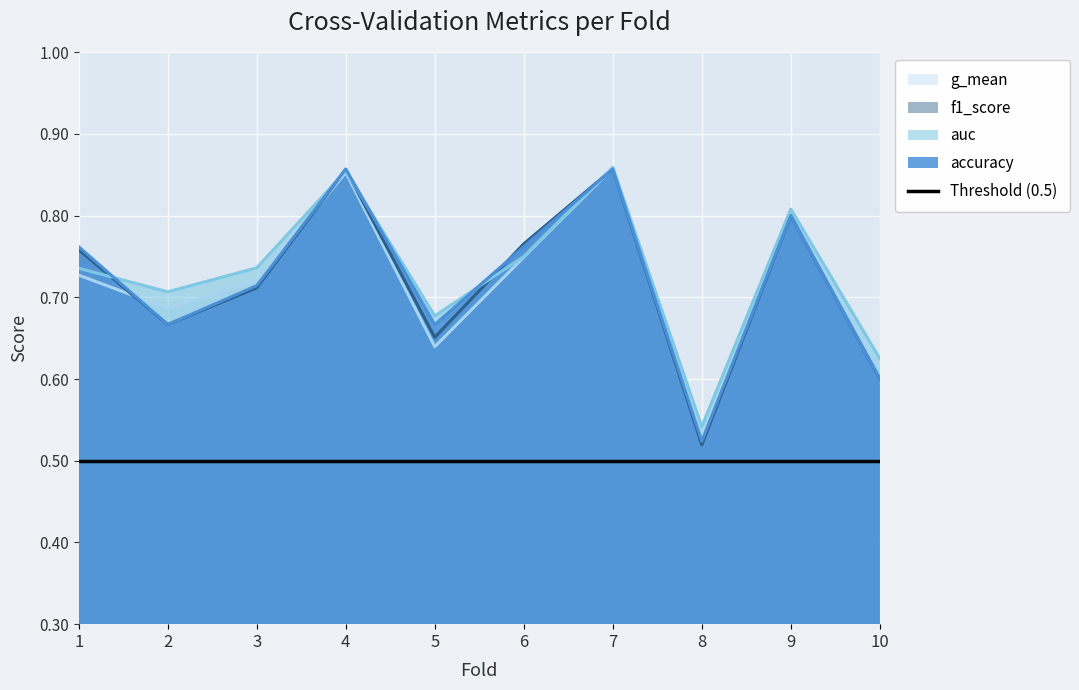

At which label does accuracy reach its peak?

4